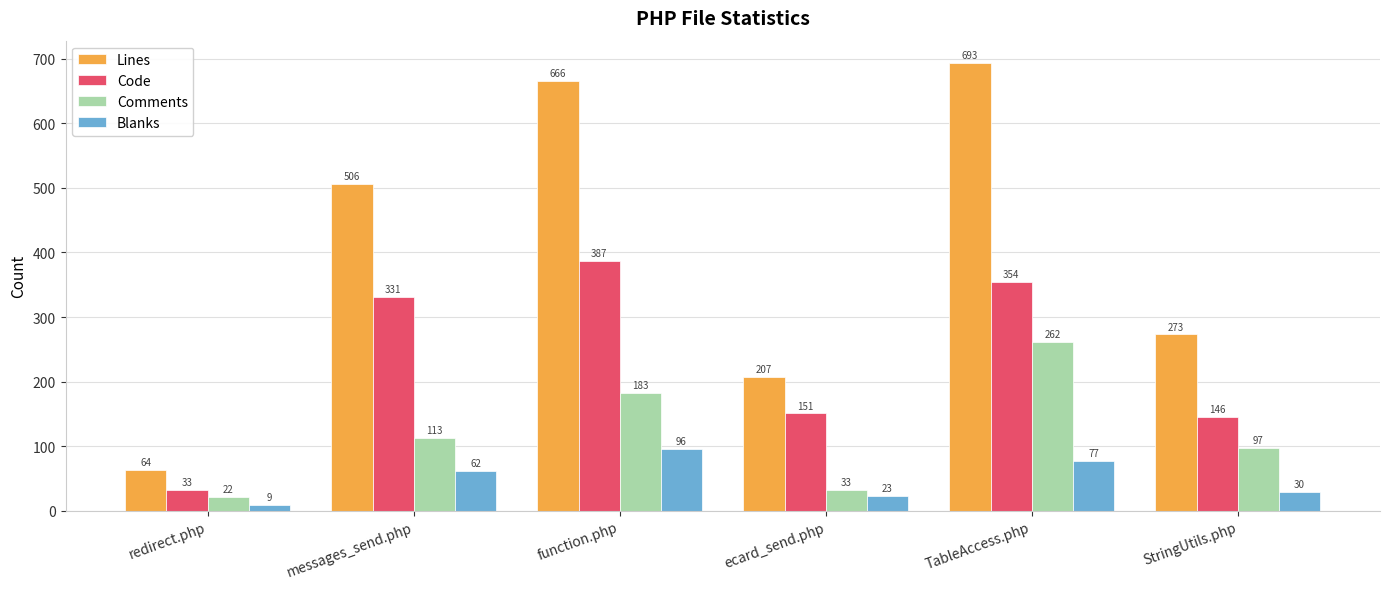

Count the number of data series in this chart.

4